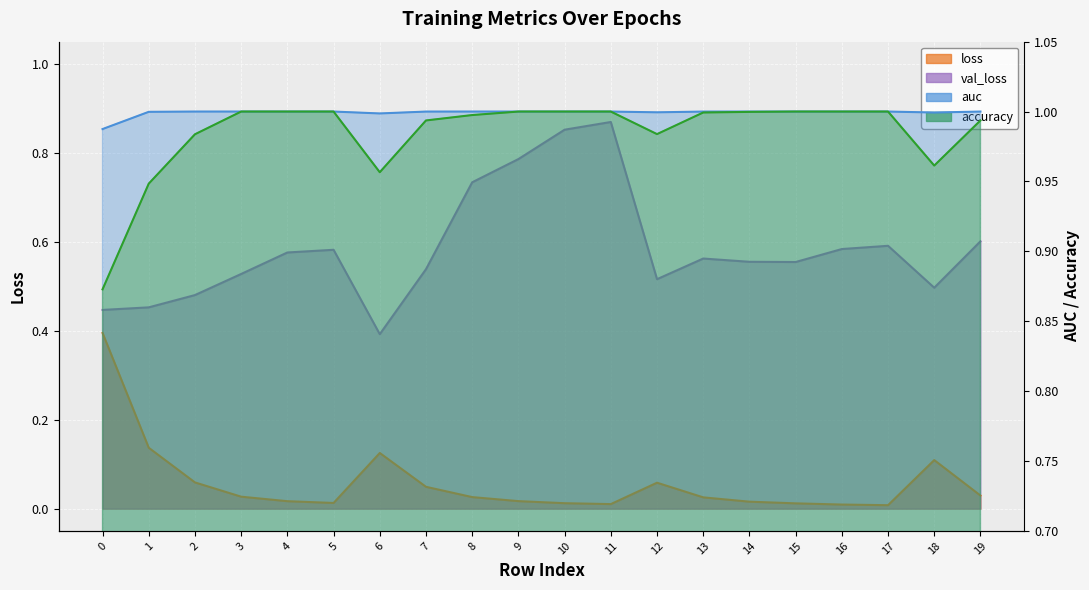

True or false: loss and val_loss intersect in this chart.

False